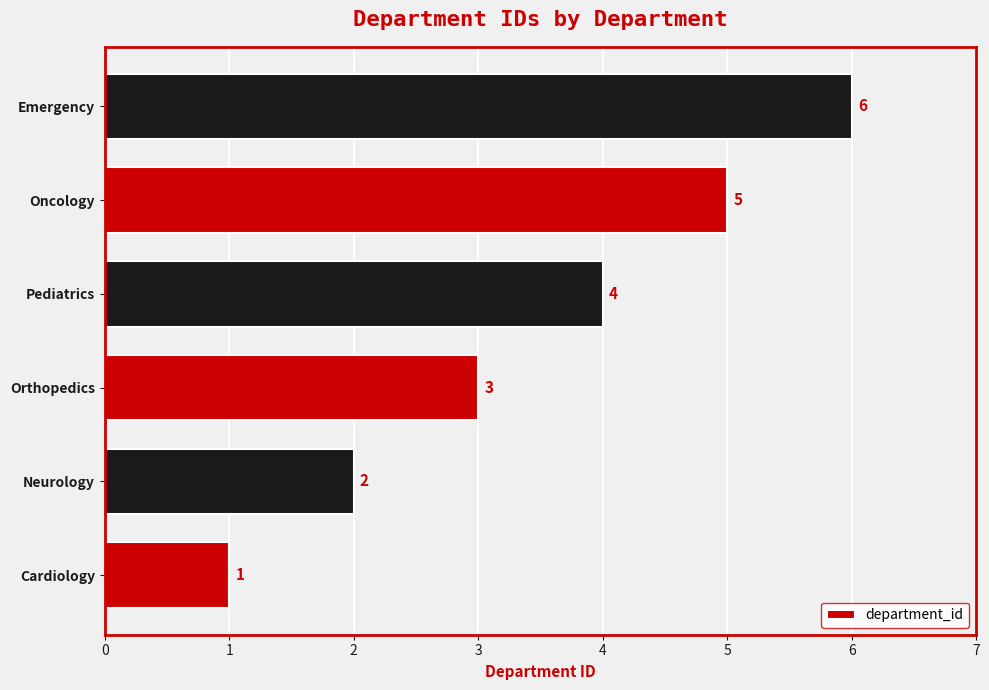

At which label is the value closest to 3?

Orthopedics